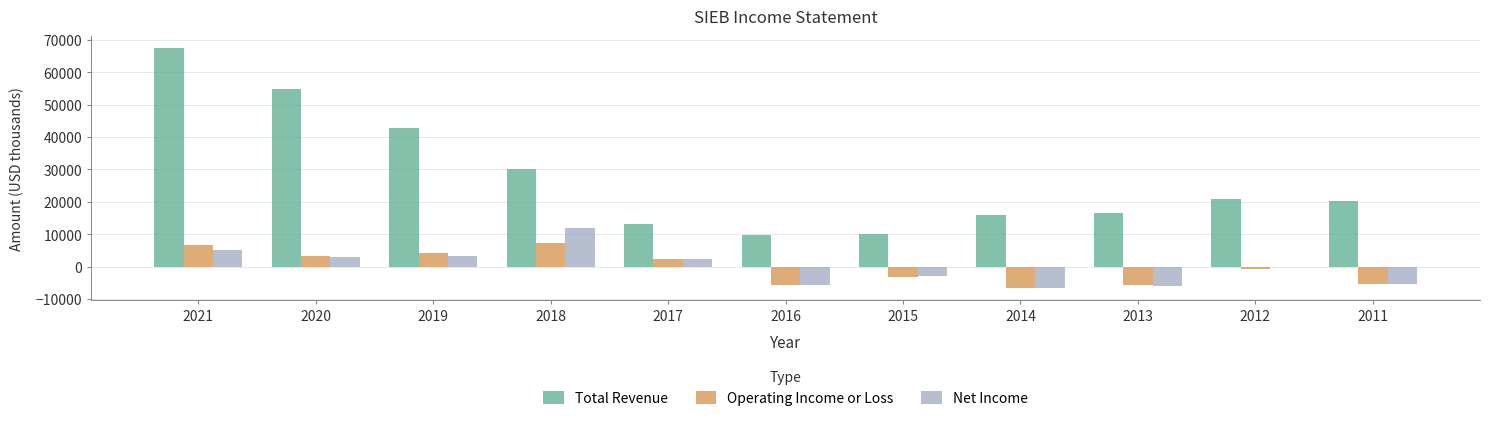

Is the value of Total Revenue at 2017 greater than the value of Net Income at 2014?

Yes